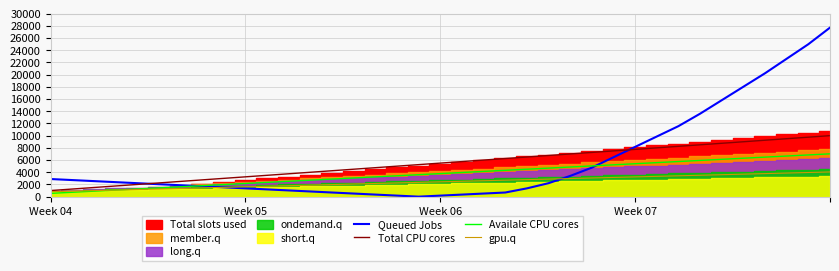

Which category has the lowest value in the Total CPU cores series?

Week 04